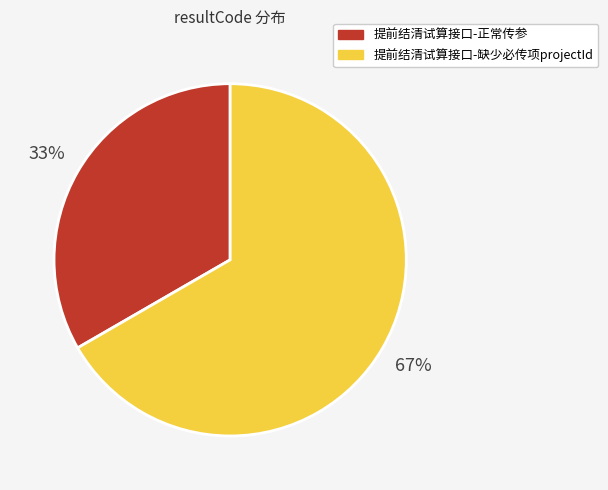

Between 提前结清试算接口-缺少必传项projectId and 提前结清试算接口-正常传参, which is larger?

提前结清试算接口-缺少必传项projectId